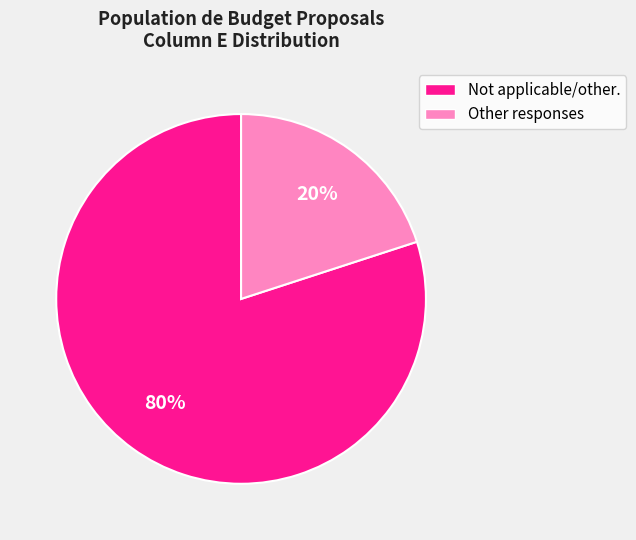

Is there any slice that represents more than half of the pie?

Yes